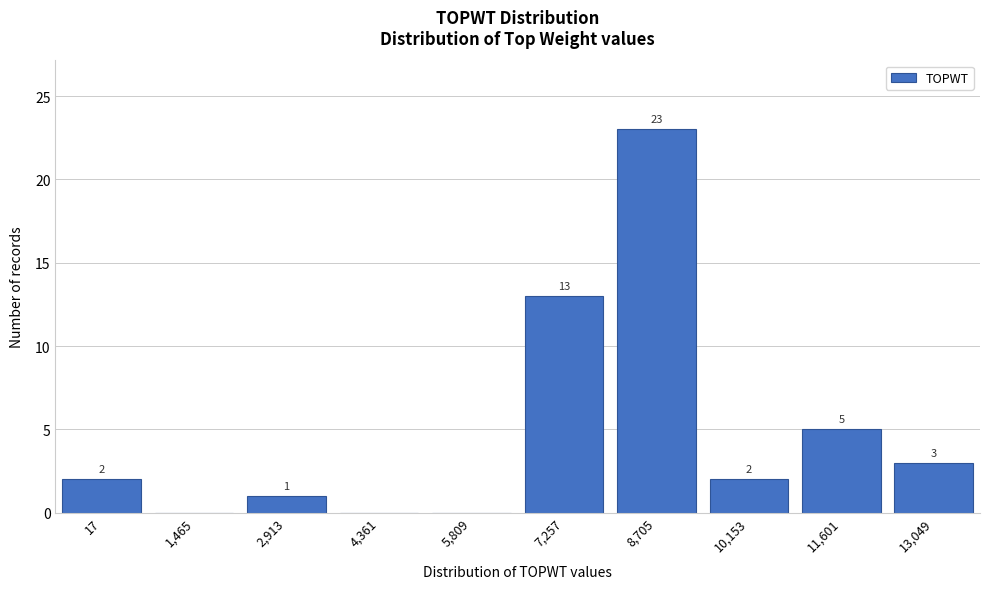

Reading left to right, list all the values displayed in this chart.

17=2	1,465=0	2,913=1	4,361=0	5,809=0	7,257=13	8,705=23	10,153=2	11,601=5	13,049=3